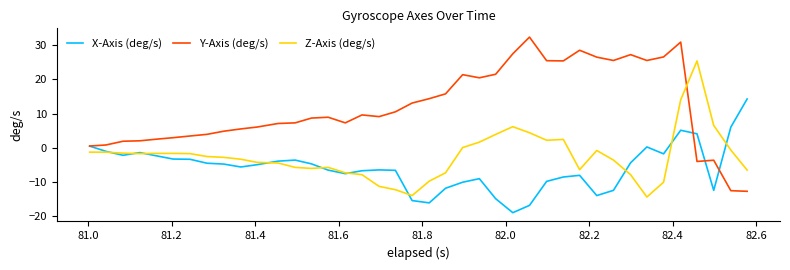

List the series in order of their overall mean, lowest first.

X-Axis (deg/s), Z-Axis (deg/s), Y-Axis (deg/s)